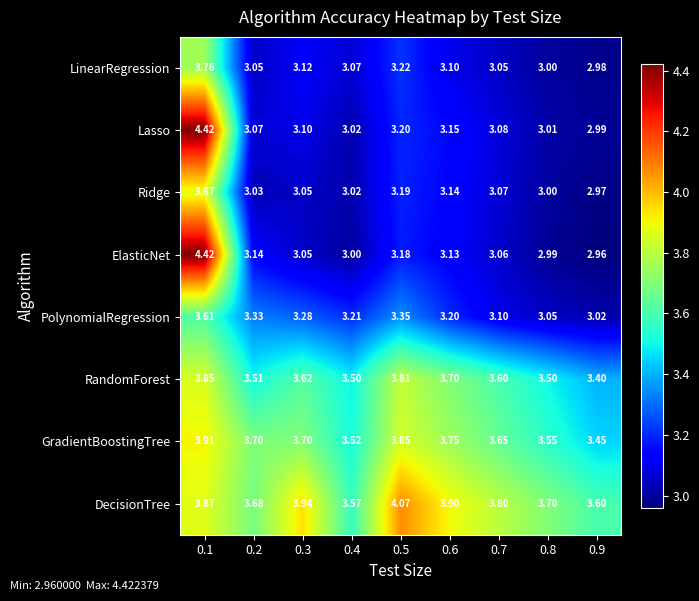

Which series has the widest spread of values?

ElasticNet